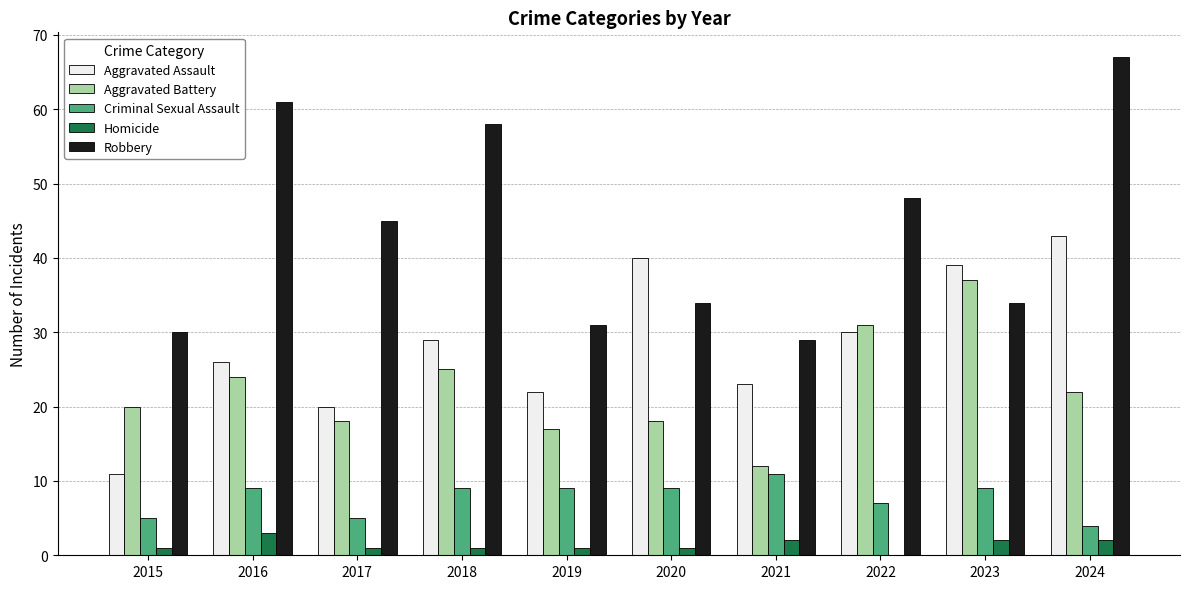

Which series has the largest range (max minus min)?

Robbery